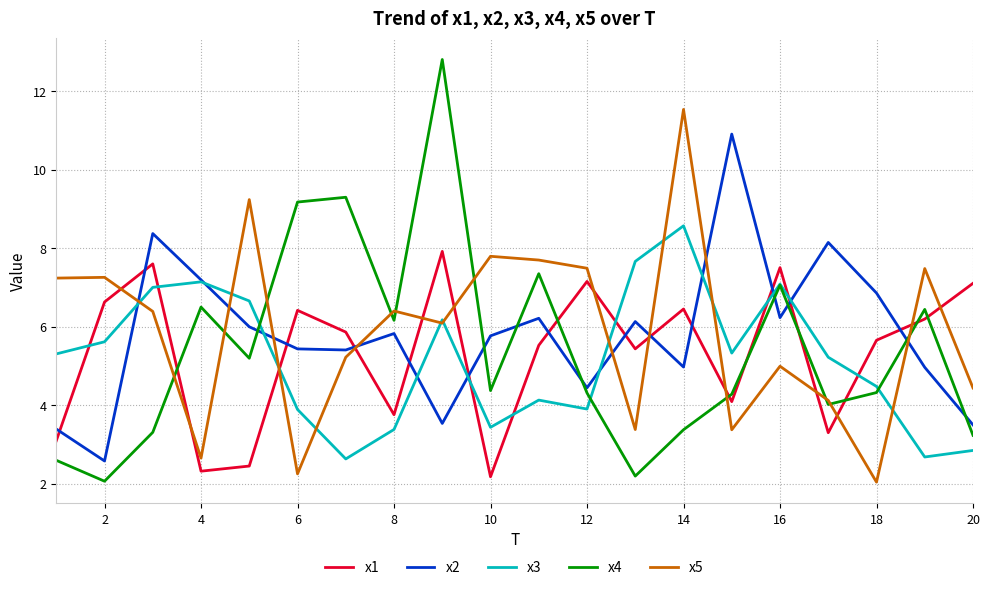

List the series in order of their peak value, highest first.

x4, x5, x2, x3, x1